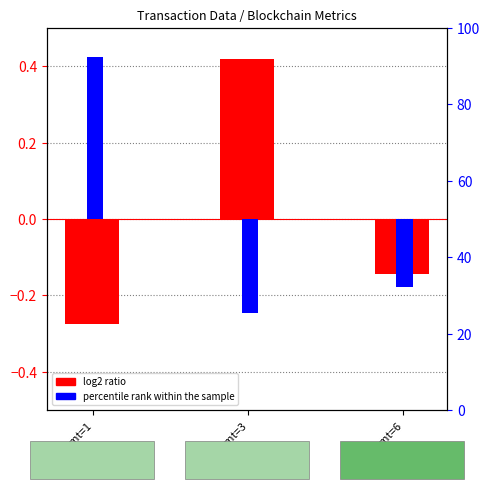

What is the total value across all series at trace_amt=3?

0.2